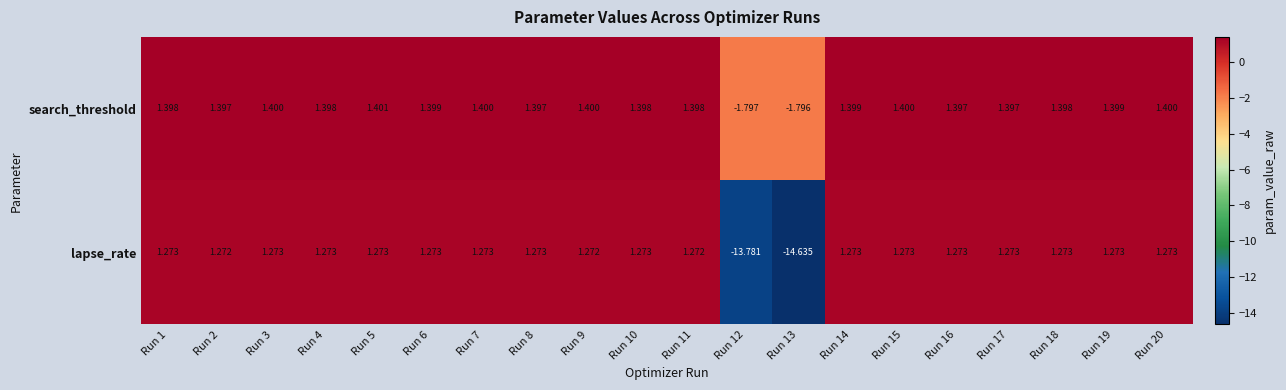

Is the value of lapse_rate at Run 6 greater than the value of search_threshold at Run 9?

No